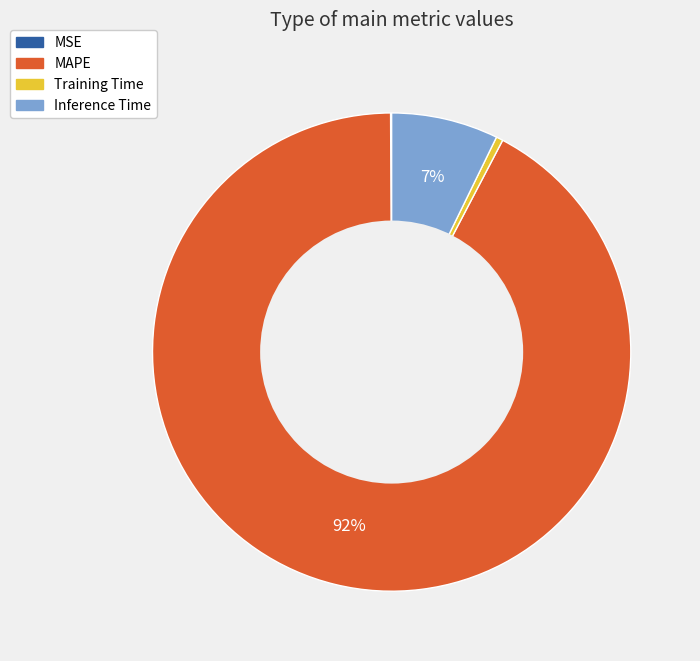

To the nearest percent, what is the combined percentage of MAPE and Training Time?

93%